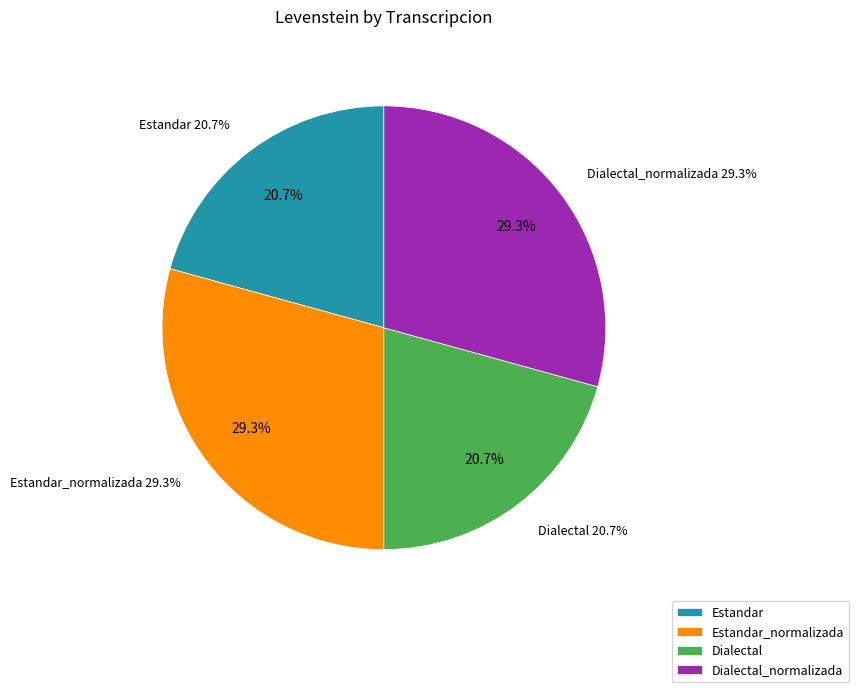

What is the largest slice in the pie chart?

Estandar_normalizada